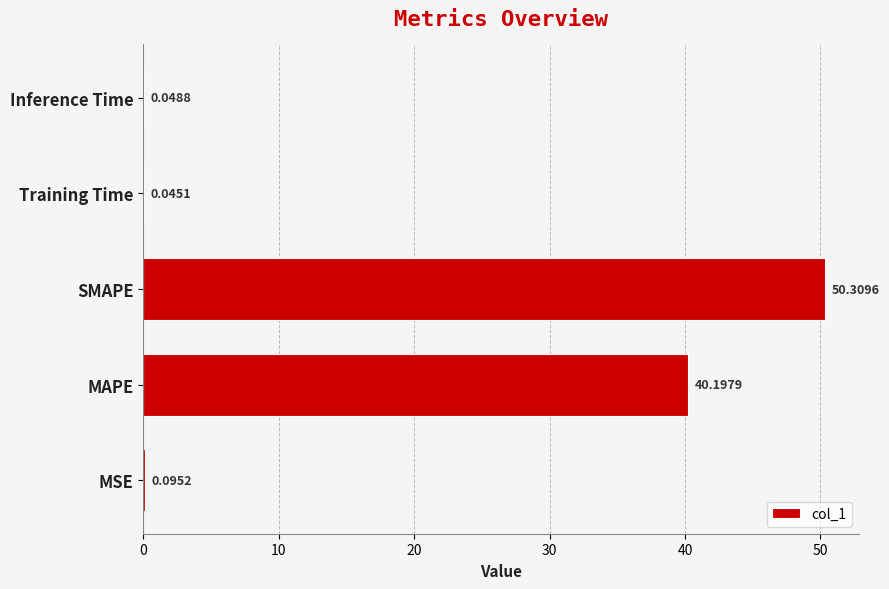

Does the chart contain stacked bars?

No